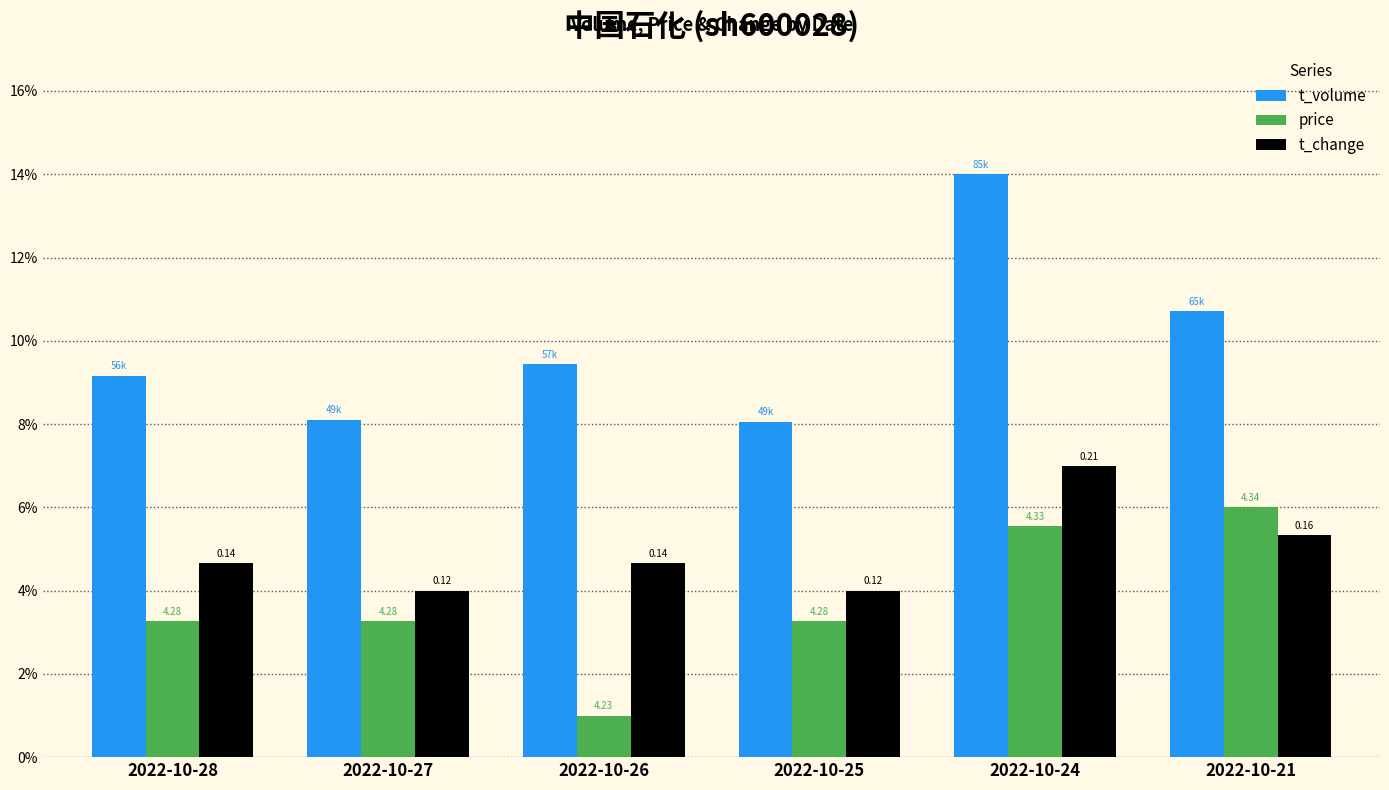

True or false: t_volume has a value of 9.2 at 2022-10-28.

True